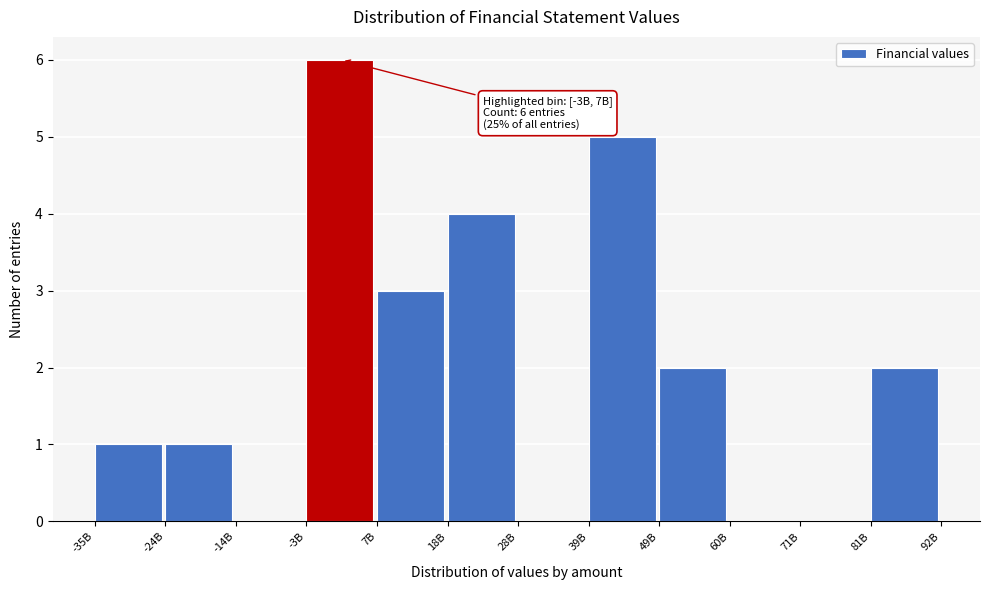

Reading right to left, transcribe all the data shown in this chart.

81B=2	71B=0	60B=0	49B=2	39B=5	28B=0	18B=4	7B=3	-3B=6	-14B=0	-24B=1	-35B=1